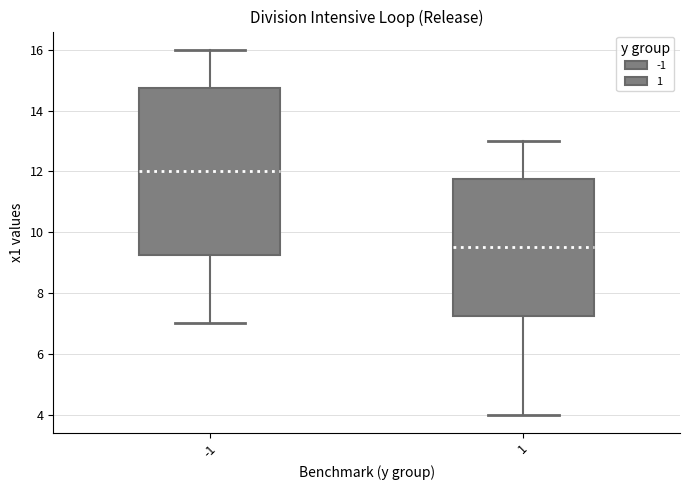

Reading left to right, transcribe this box plot: for each box, give where its median line is, the range the box spans, and where its two whiskers end, as read against the y-axis. The values are not printed on the chart, so give them approximately, as read against the axis.

-1: median 12.0, box 9.2 to 14.8, whiskers 7.0 to 16.0
1: median 9.6, box 7.2 to 11.8, whiskers 4.0 to 13.0